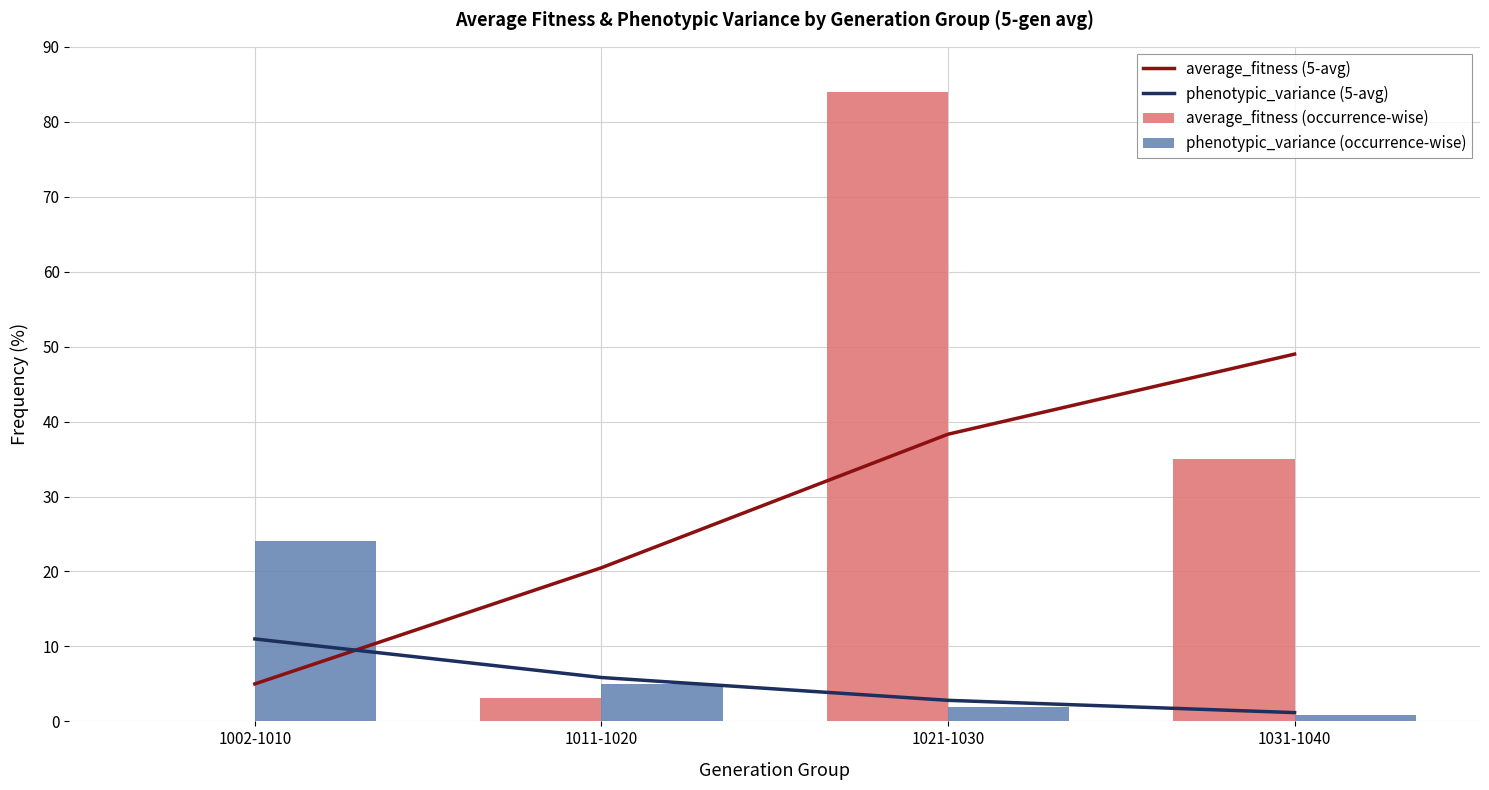

How many groups of bars are there?

4